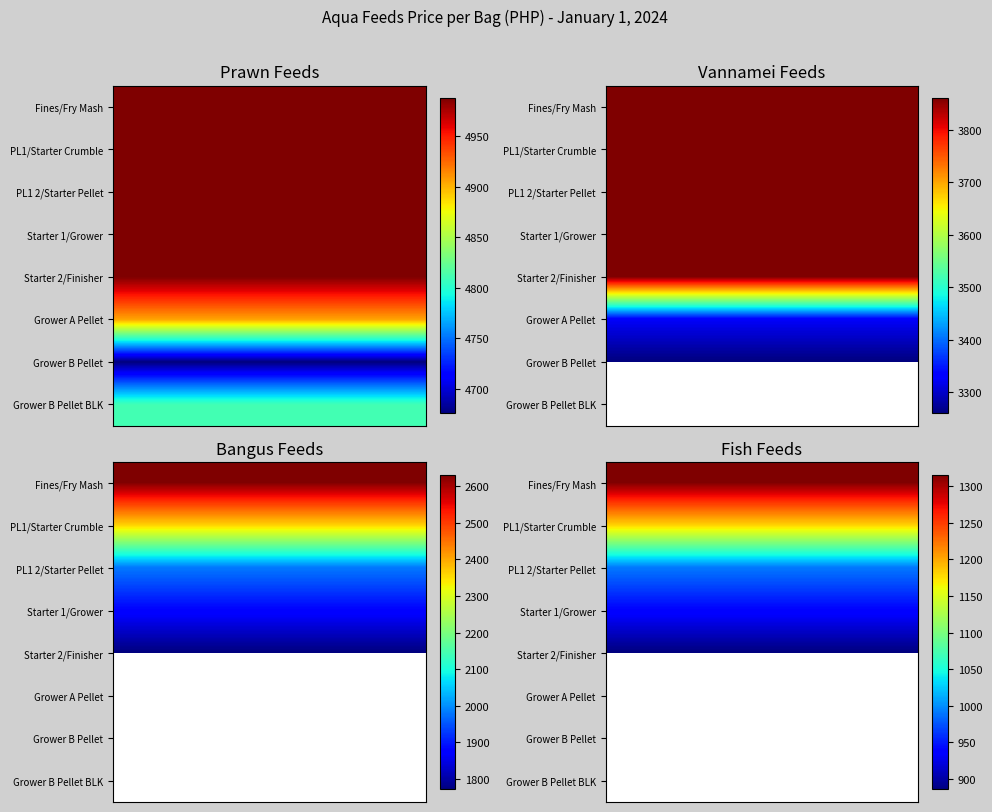

How many data points in Vannamei are less than 3860?

3